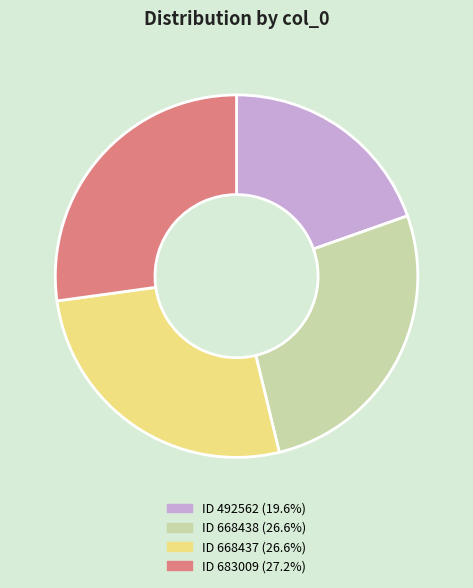

How many slices are in this pie chart?

4